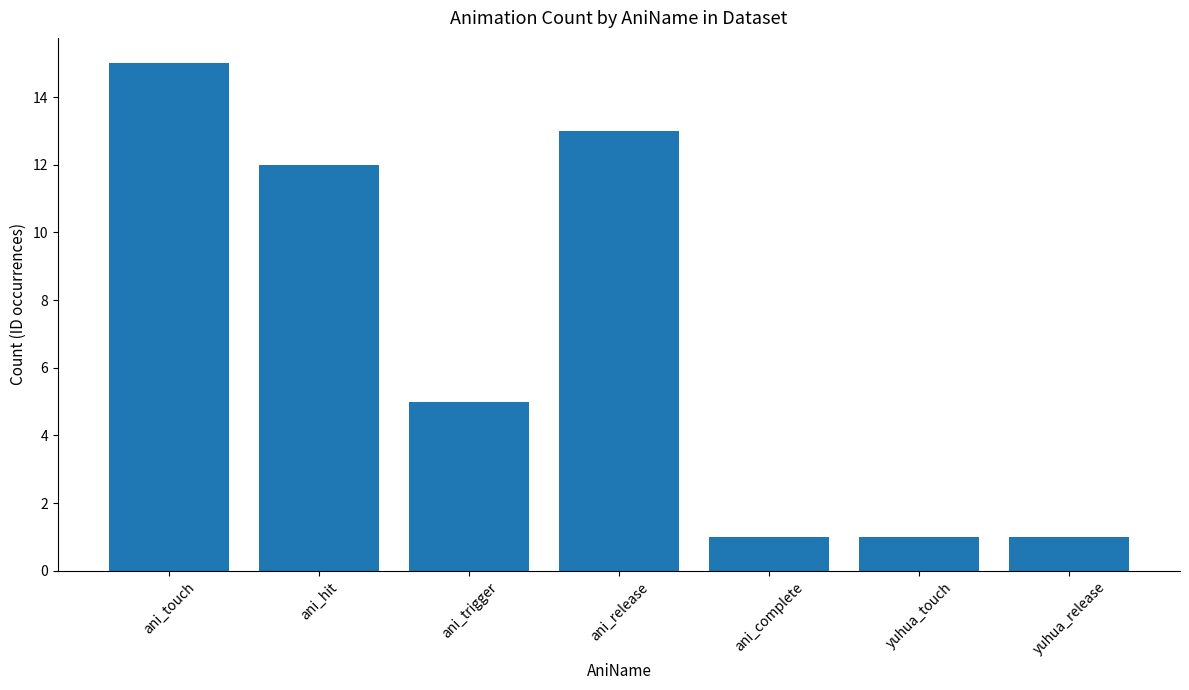

What is the difference between the values at yuhua_touch and ani_release?

12